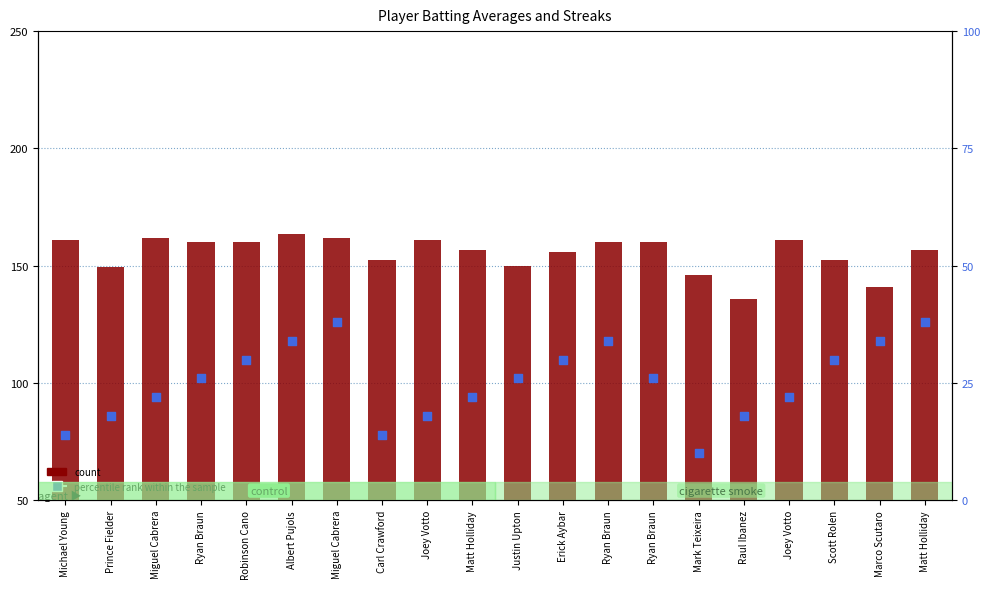

What are all the series names shown in the legend?

count, percentile rank within the sample